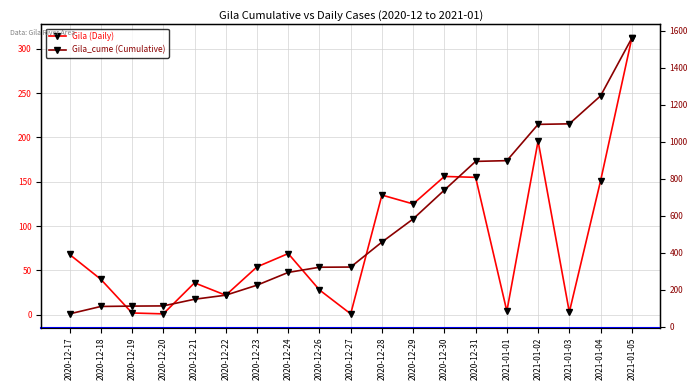

True or false: Gila_cume (Cumulative) and Gila (Daily) intersect in this chart.

False